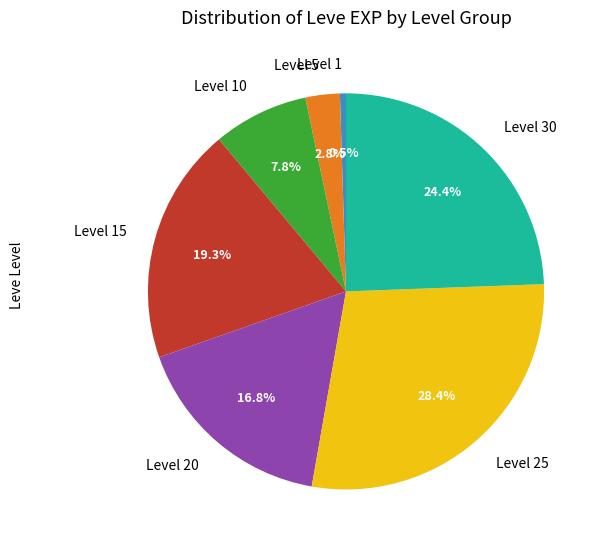

The Level 1 slice represents 14% of the pie. True or false?

False